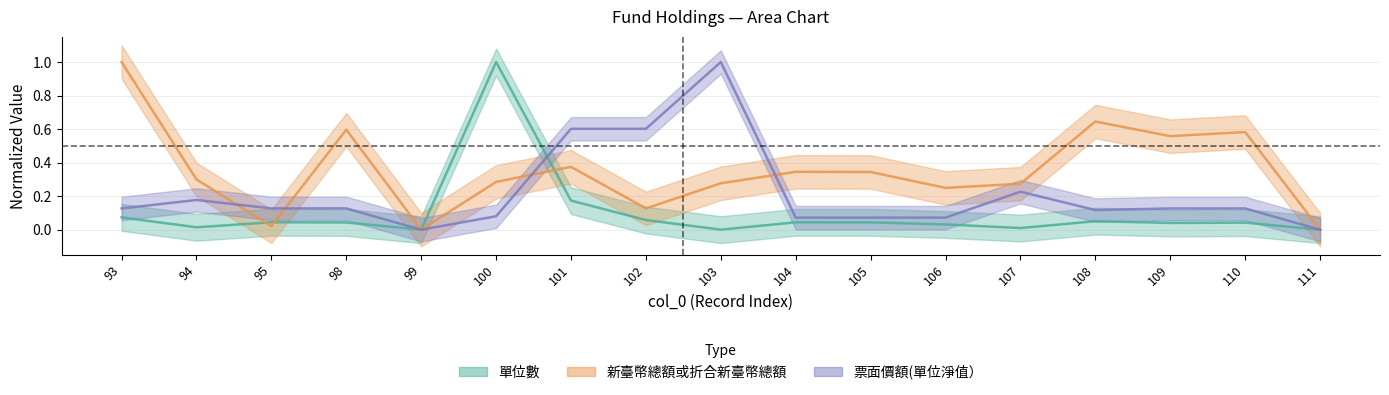

What is the difference between the second highest and second lowest values in the 新臺幣總額或折合新臺幣總額 series?

0.6